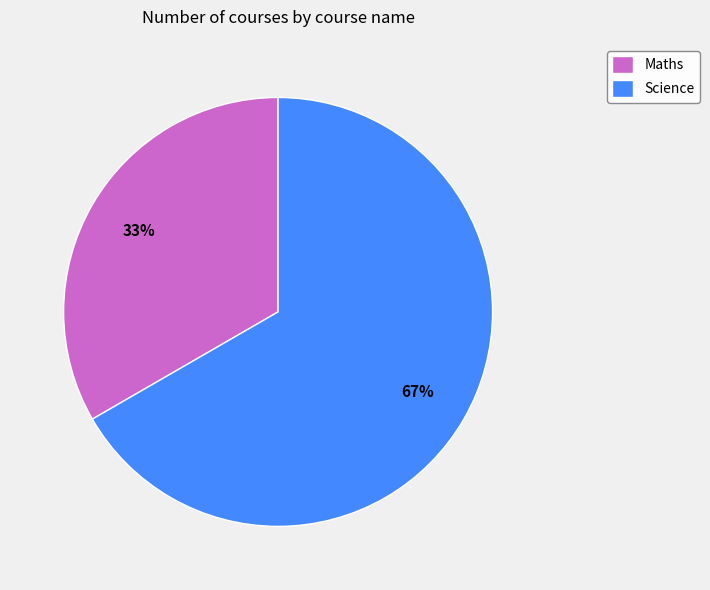

To the nearest percent, what is the average slice percentage?

50%